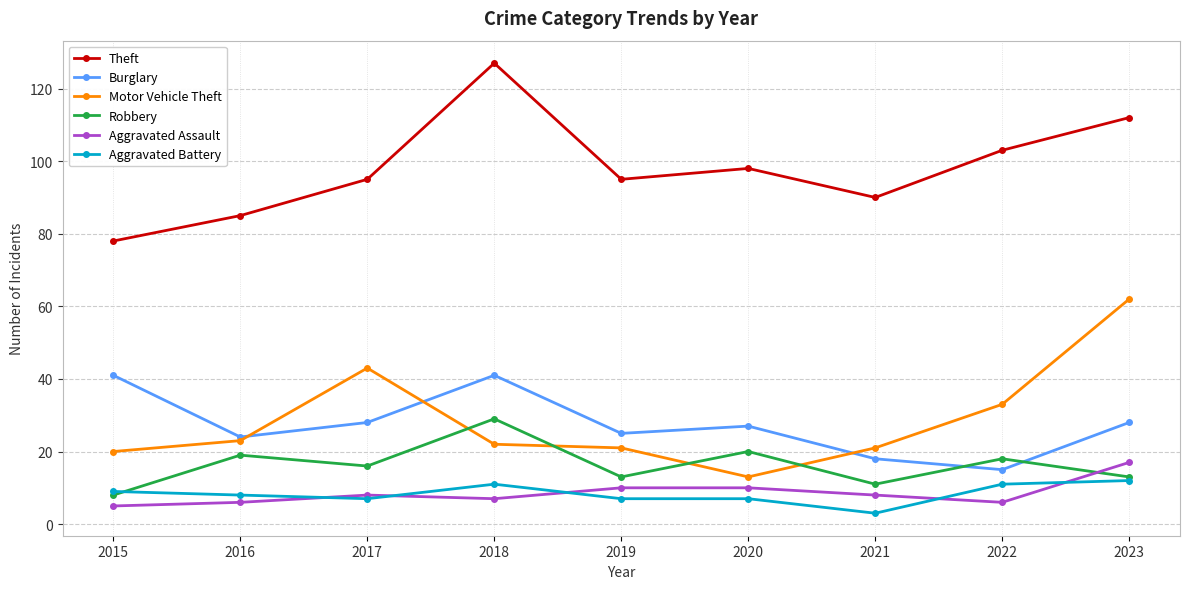

Which series ends up on top after the final intersection of Robbery and Burglary?

Burglary